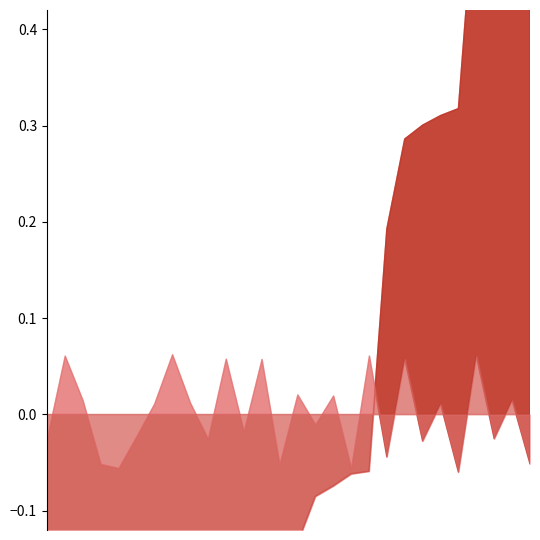

What is the label of the 17th point from the right?

6